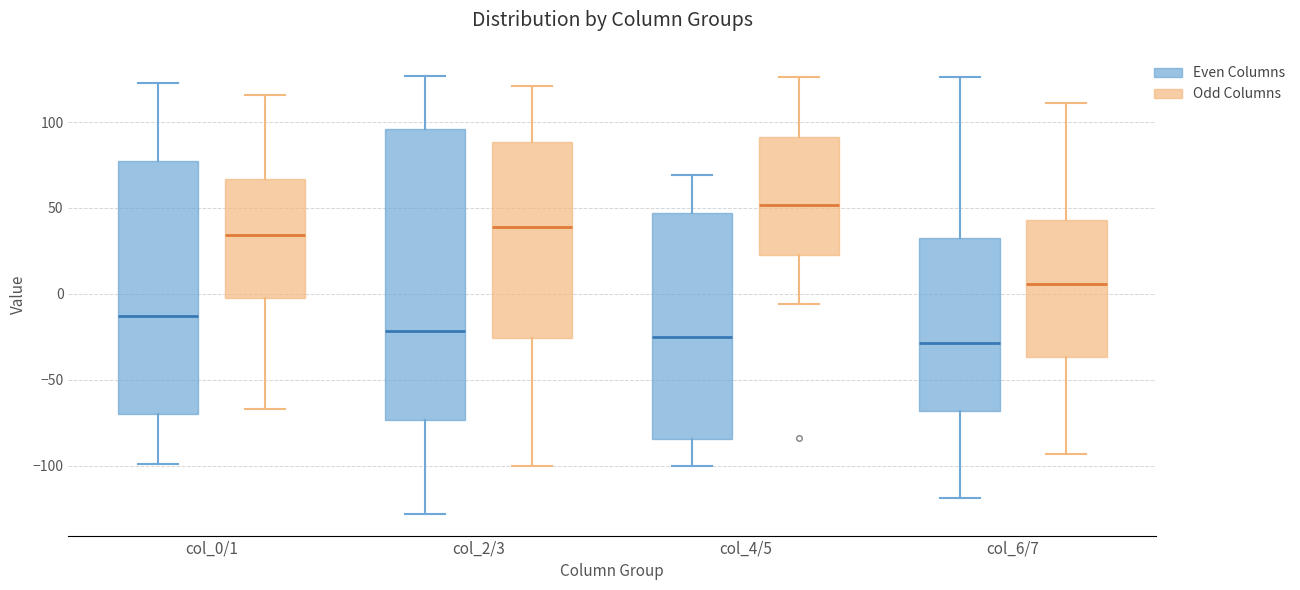

Comparing the boxes themselves (not the whiskers), which one is the tallest?

col_2/3 (Even Columns)